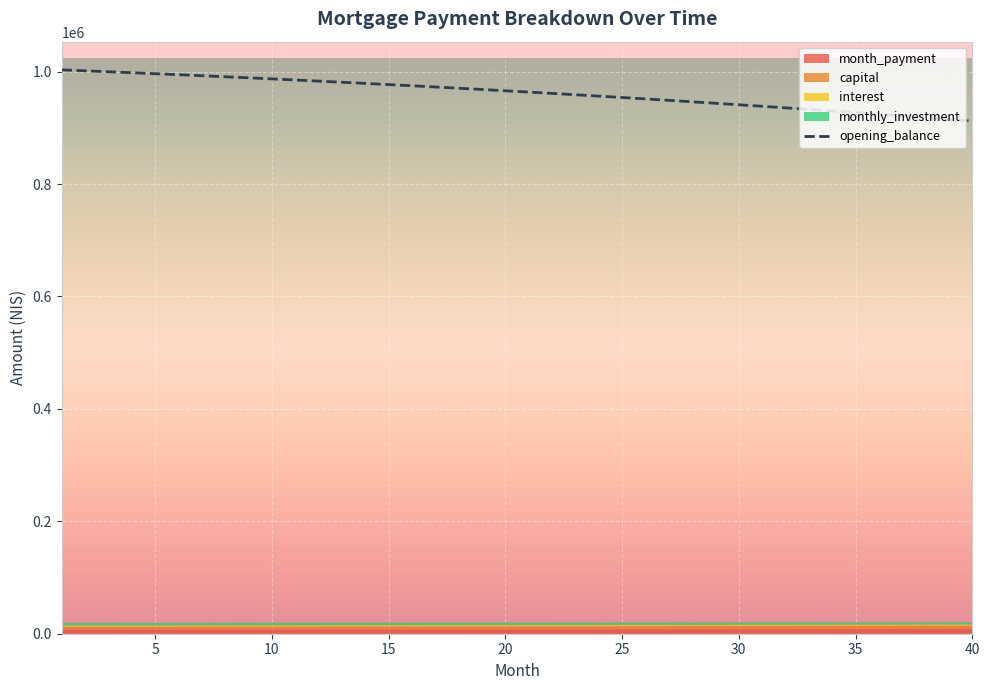

How many lines are shown in the chart?

5